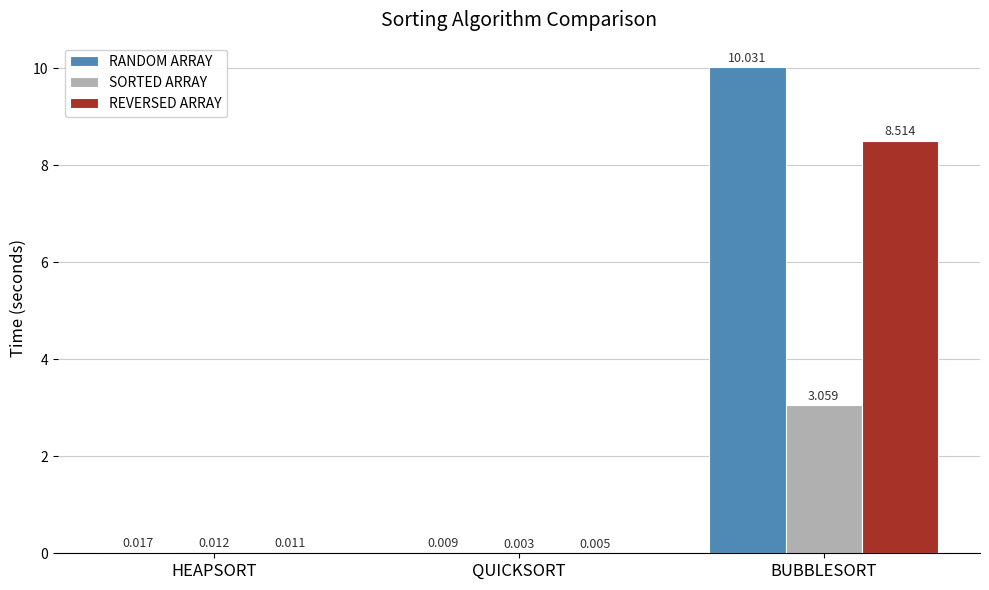

Which series has the largest total across all categories?

RANDOM ARRAY